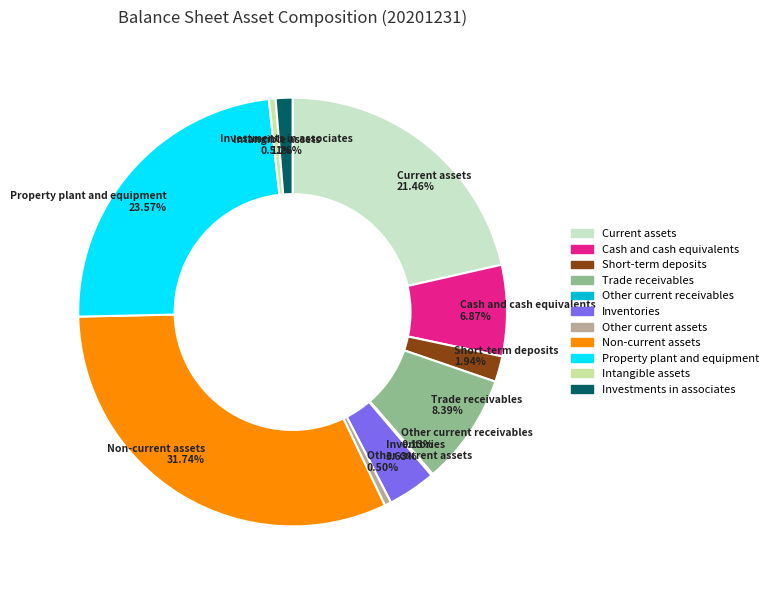

What percentage is the Intangible assets slice, to the nearest percent?

1%